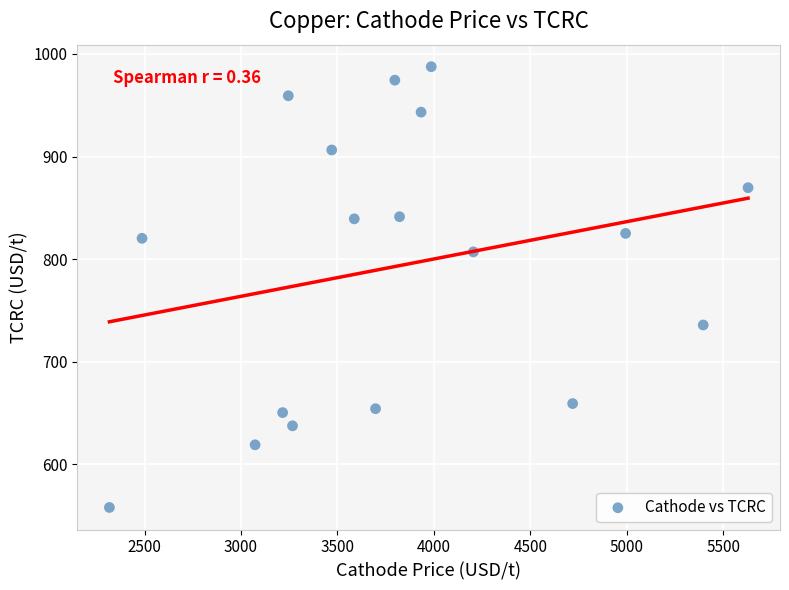

What is the range of X values (max minus min)?

3309.9